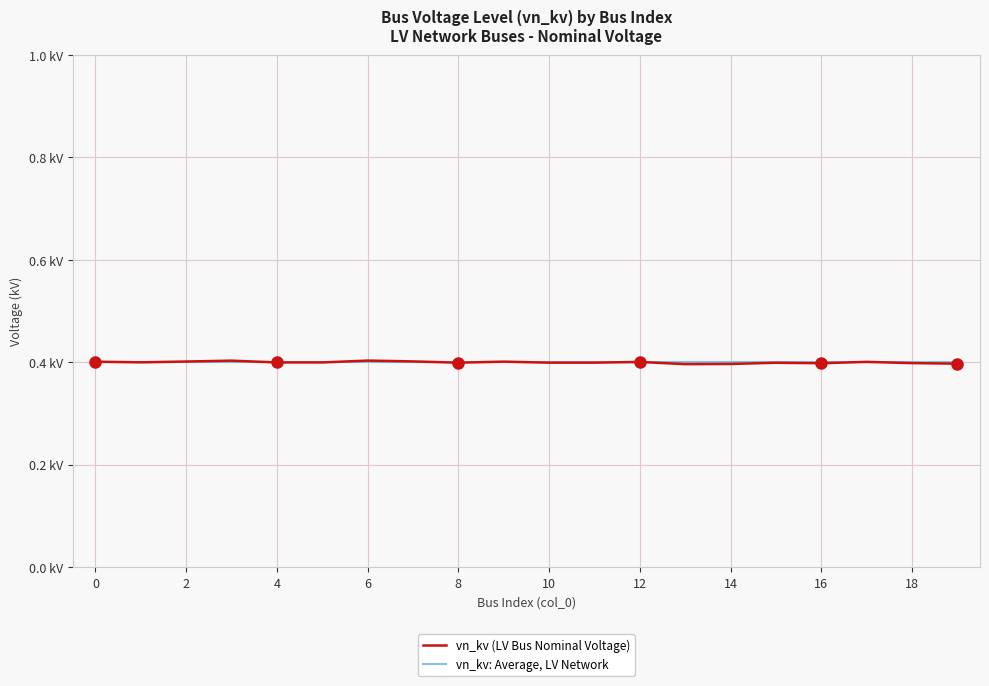

Which series ends up on top after the final intersection of vn_kv: Average, LV Network and vn_kv (LV Bus Nominal Voltage)?

vn_kv: Average, LV Network